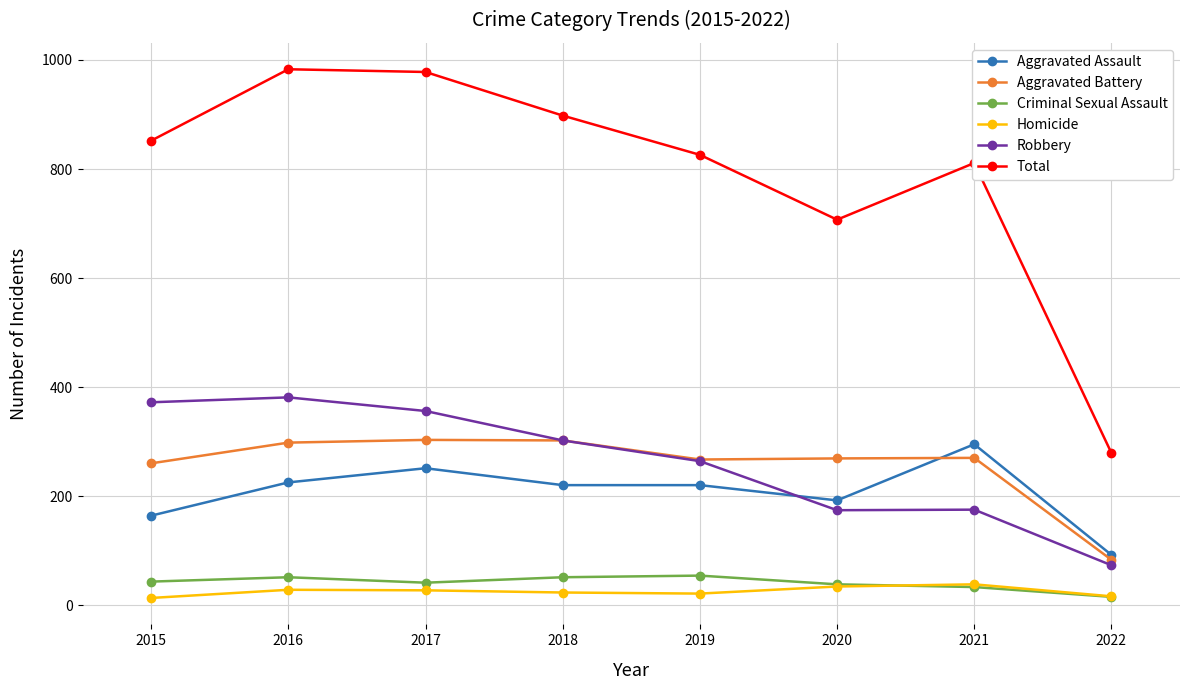

Is it true that Robbery equals 264 at 2019?

True